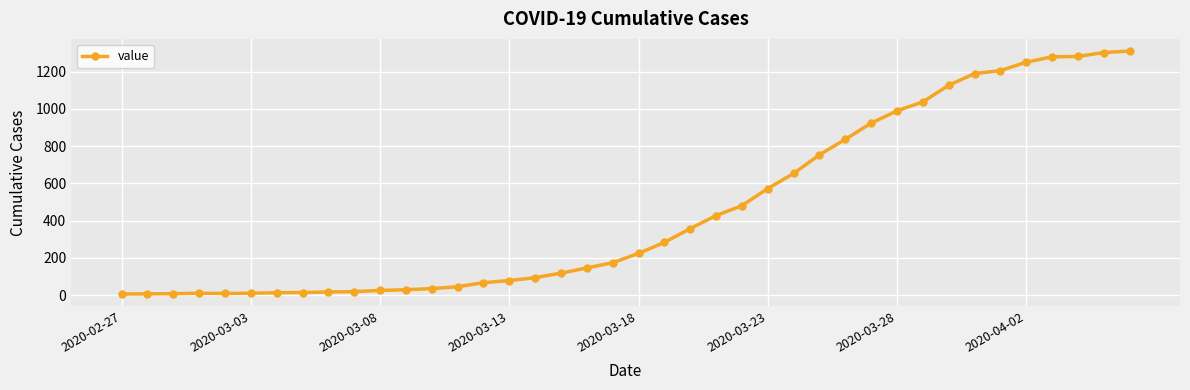

How many categories are shown in the chart?

40